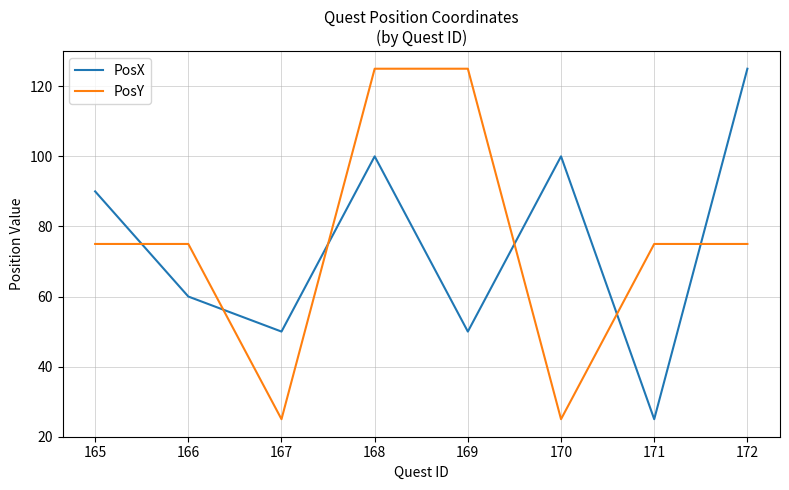

Between 165 and 167, which series saw the biggest shift?

PosY